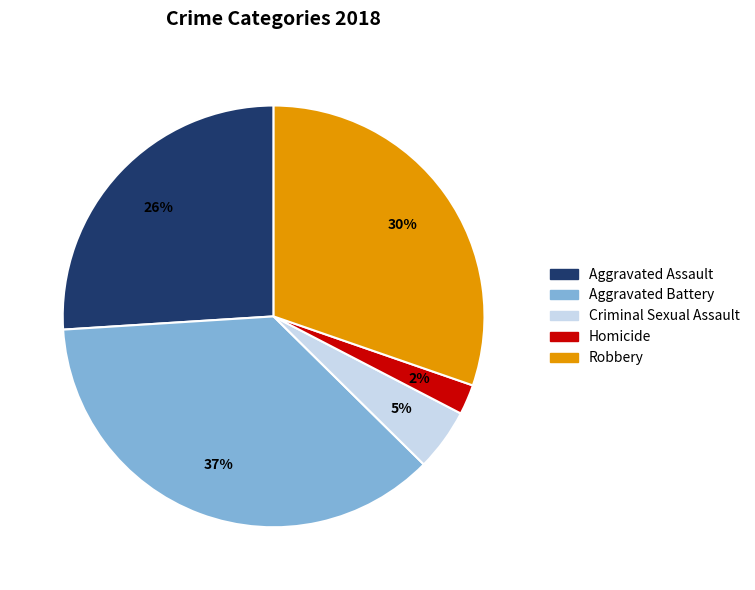

Which has a higher value, Aggravated Battery or Aggravated Assault?

Aggravated Battery